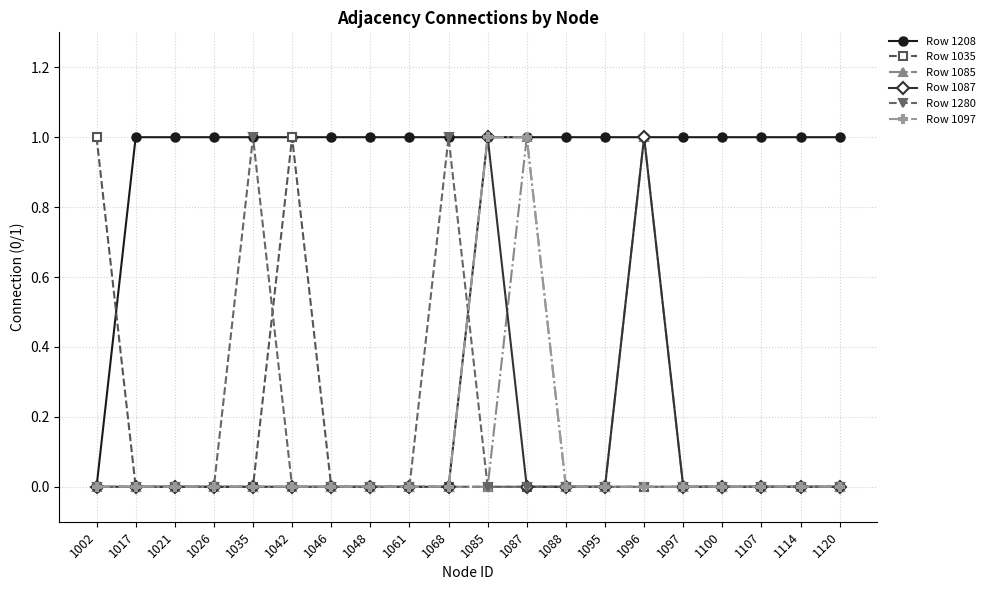

Which series has the largest total across all categories?

Row 1208